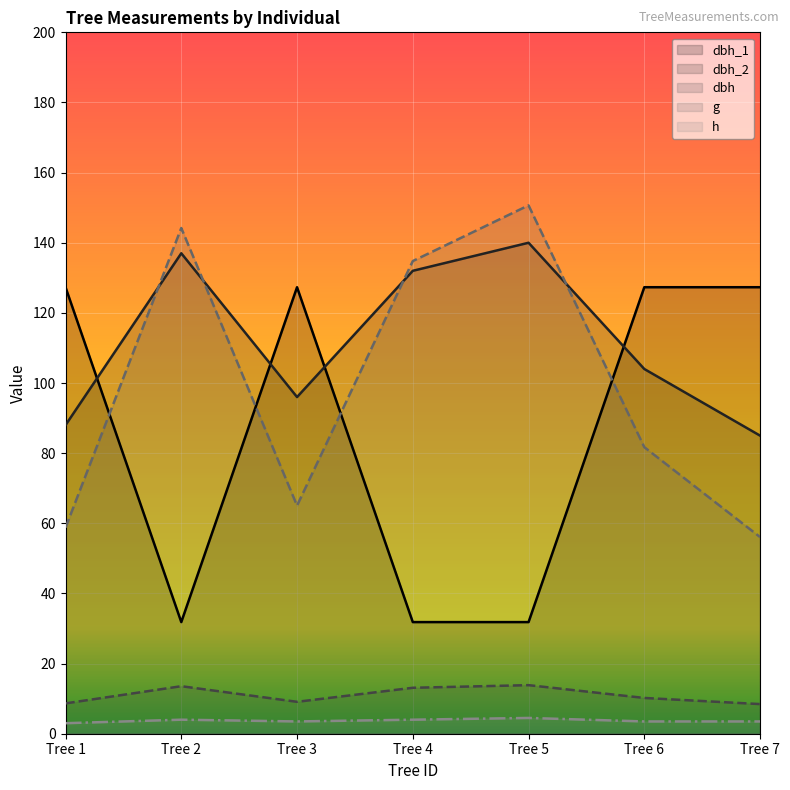

Is the value of dbh at Tree 1 greater than the value of dbh_1 at Tree 1?

No